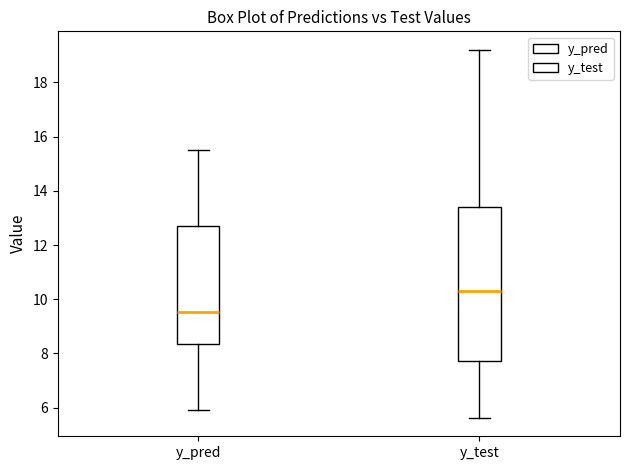

Which box's median line is the highest?

y_test